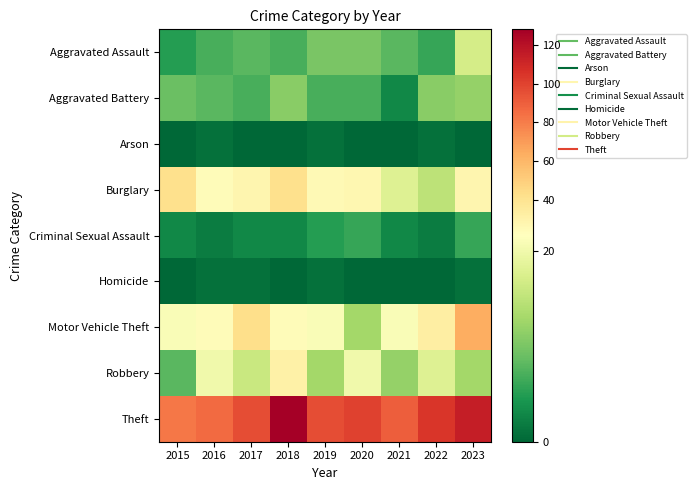

What is the greatest value displayed?

128